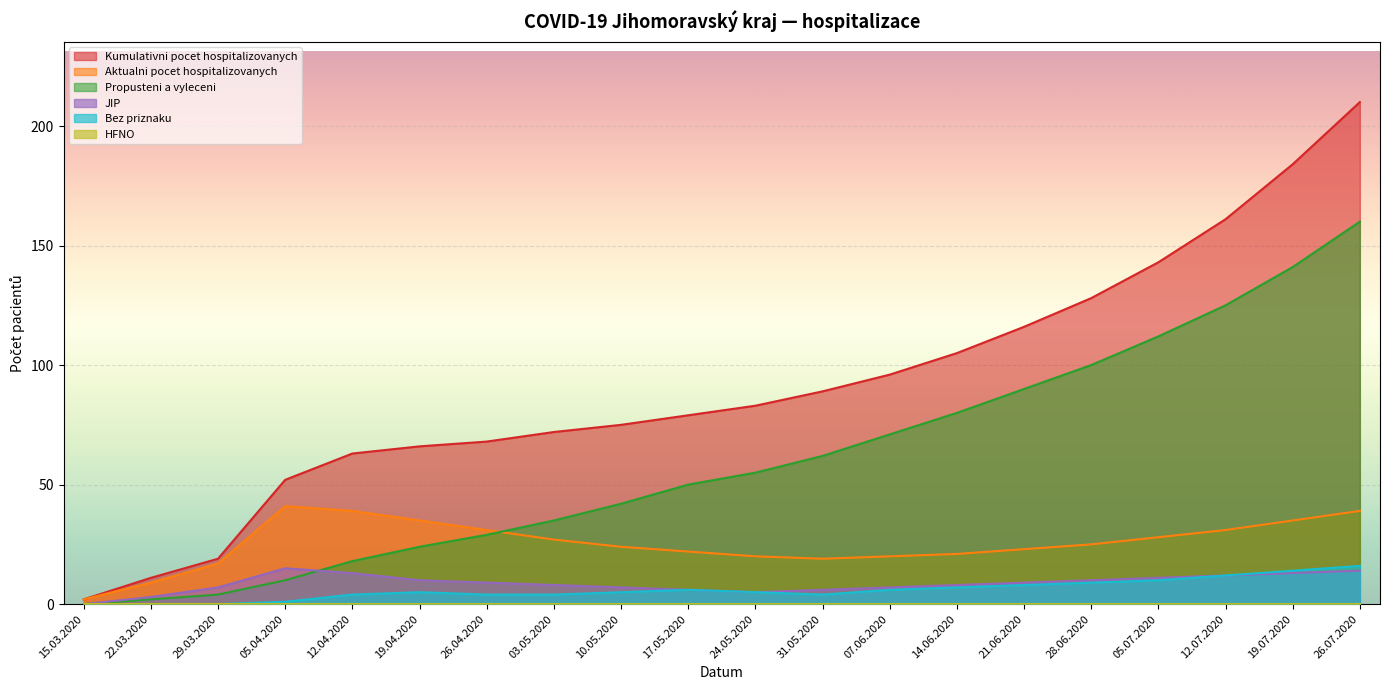

Is the value of Aktualni pocet hospitalizovanych at 10.05.2020 greater than the value of Bez priznaku at 19.07.2020?

Yes